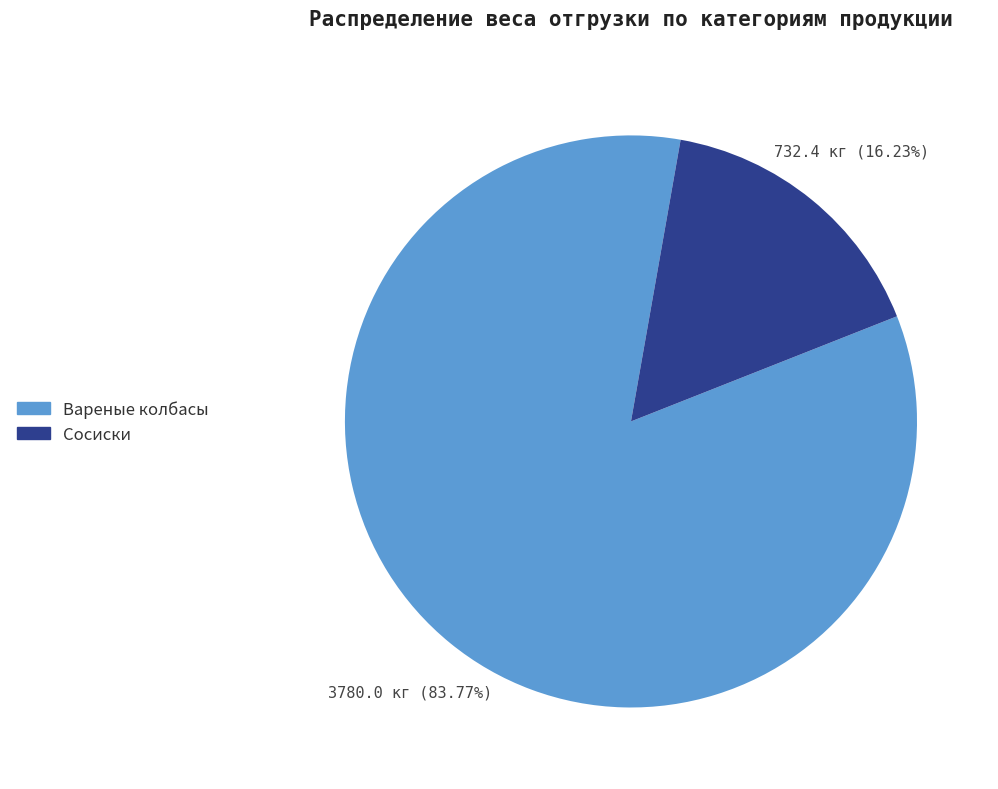

Is there any slice that represents more than half of the pie?

Yes